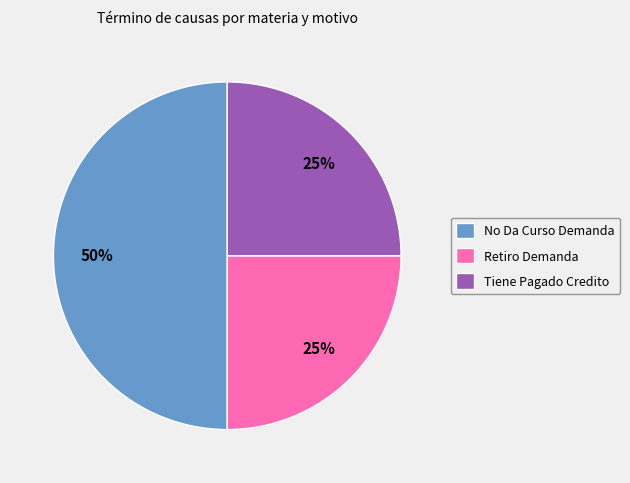

To the nearest percent, what is the average slice percentage?

33%